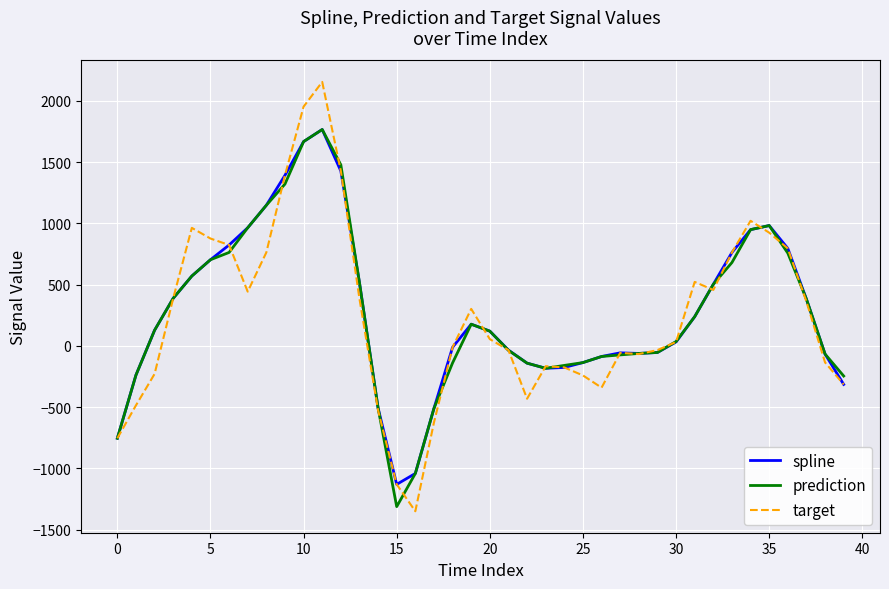

What is the maximum value shown in the chart?

2155.4